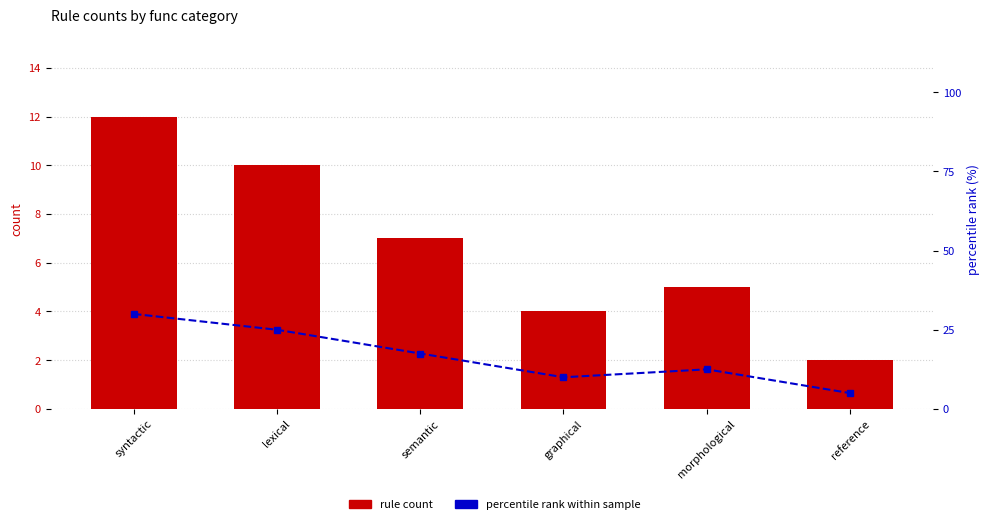

Is the value of percentile rank within sample at morphological greater than the value of rule count at semantic?

Yes